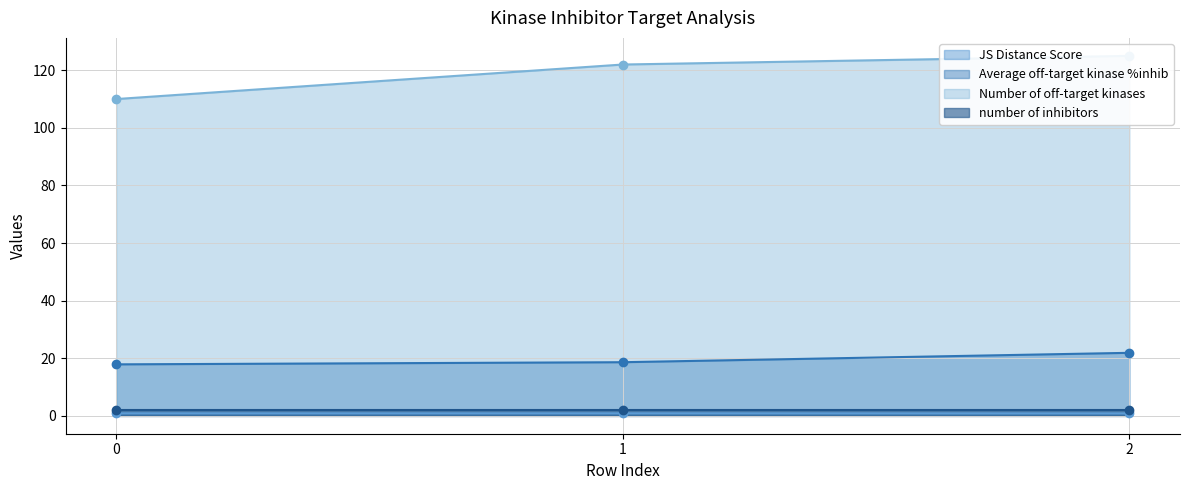

Which category has the highest value in the Average off-target kinase %inhib series?

2